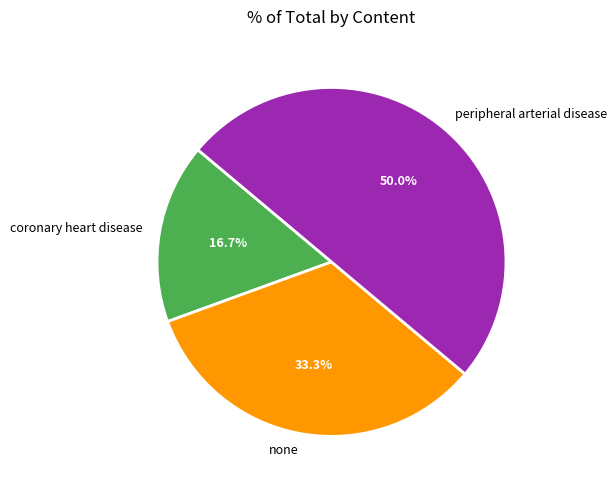

The peripheral arterial disease slice represents 61% of the pie. True or false?

False